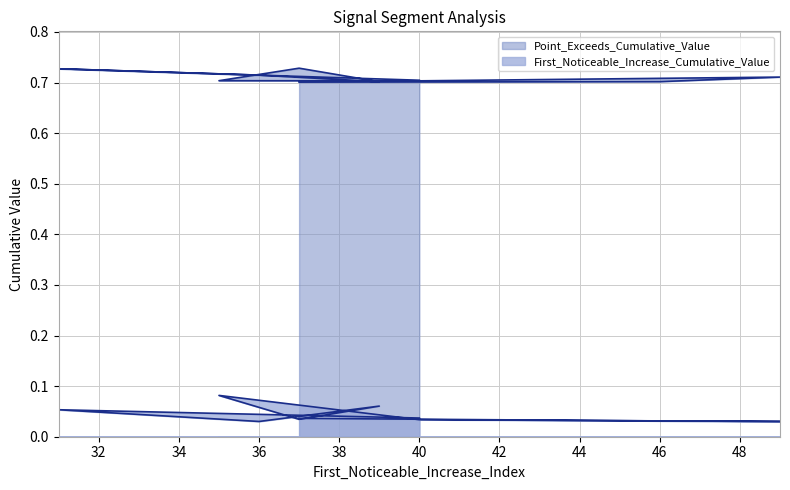

What is the sum of all First_Noticeable_Increase_Cumulative_Value values?

0.4